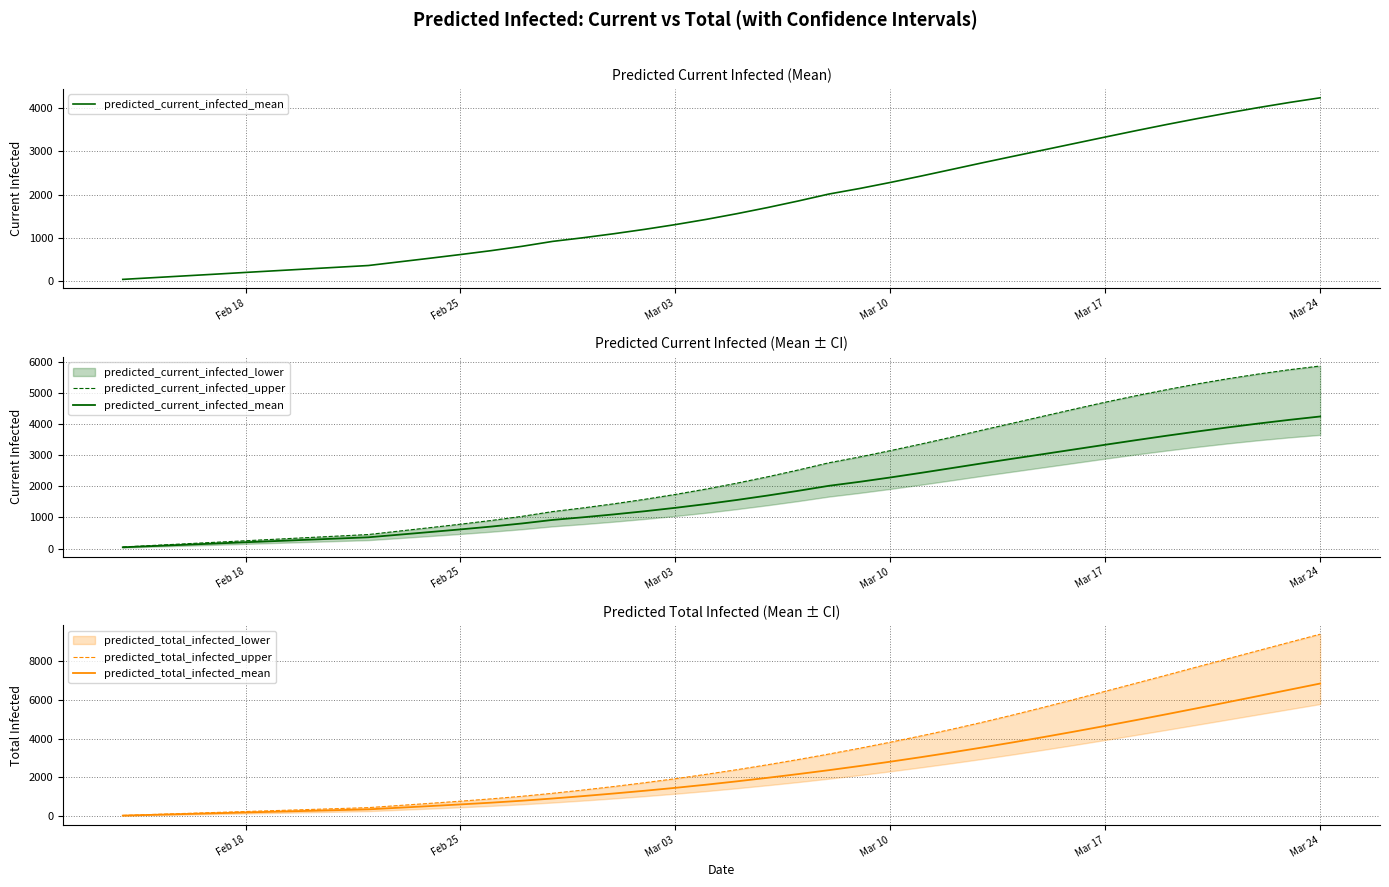

What is the highest value of the predicted_total_infected_mean series?

6830